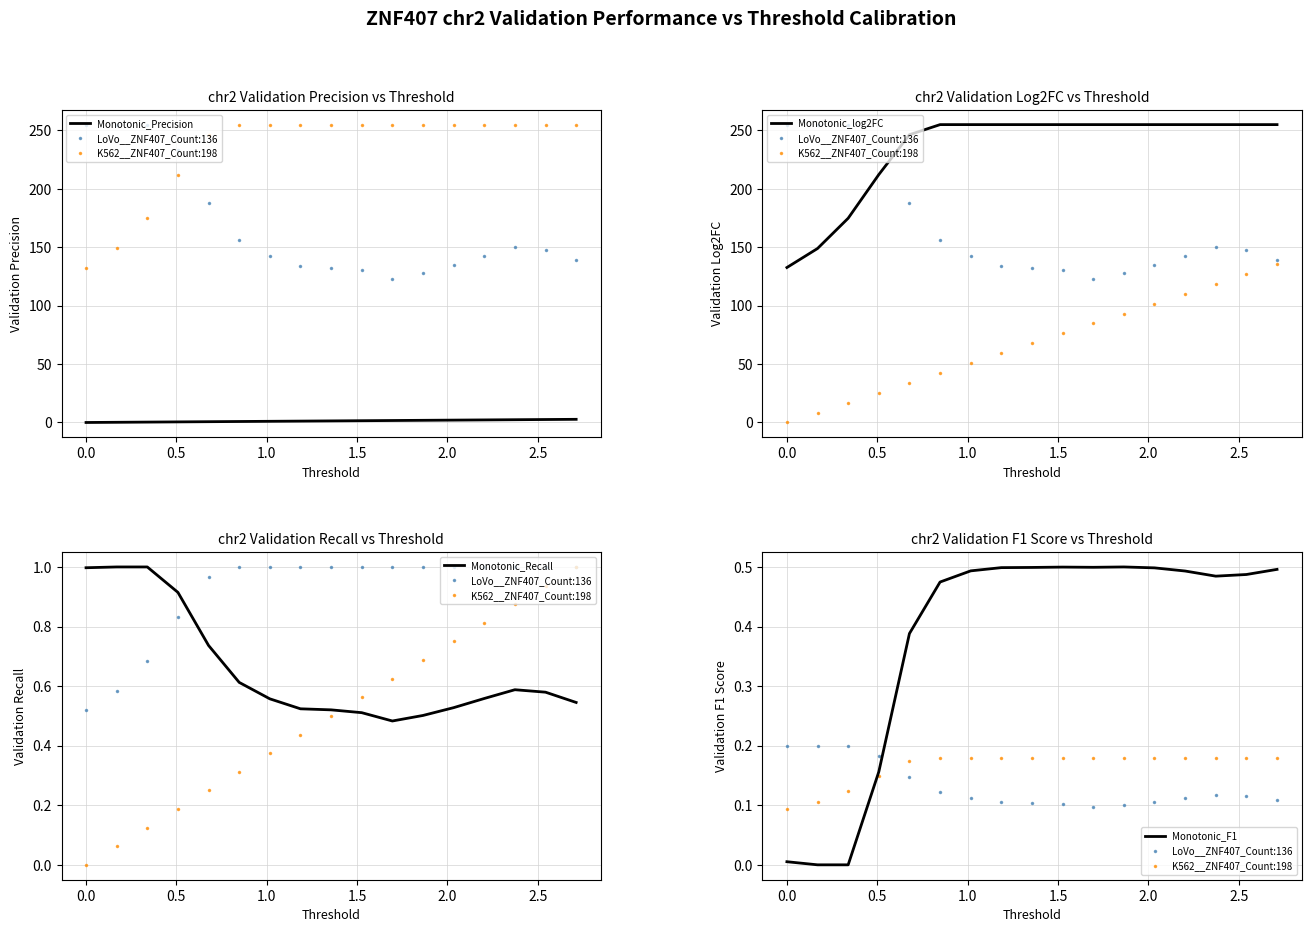

Which series has the largest total across all categories?

Monotonic_log2FC